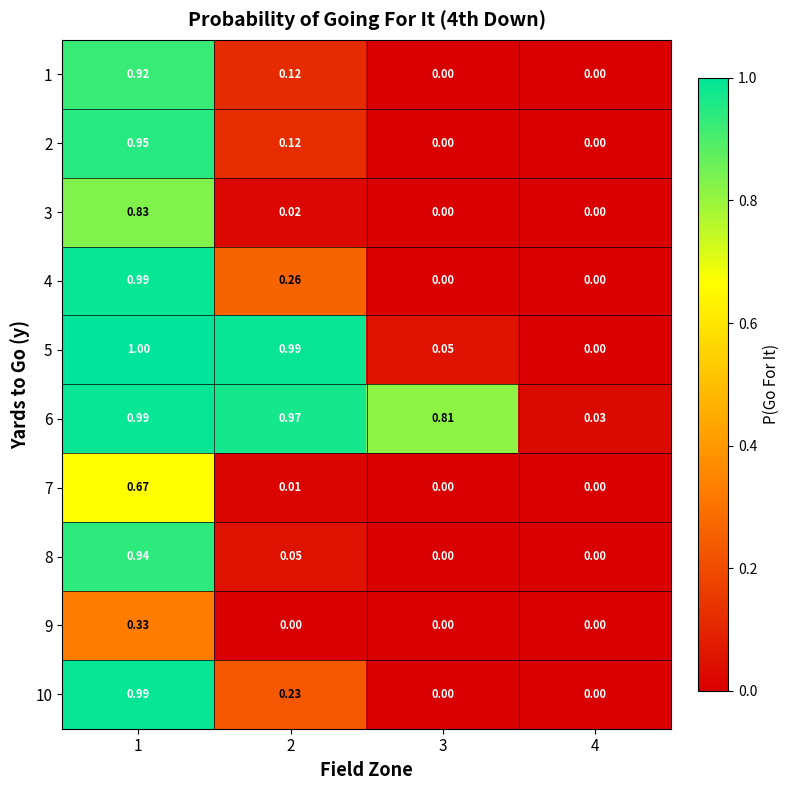

What is the greatest value displayed?

1.0